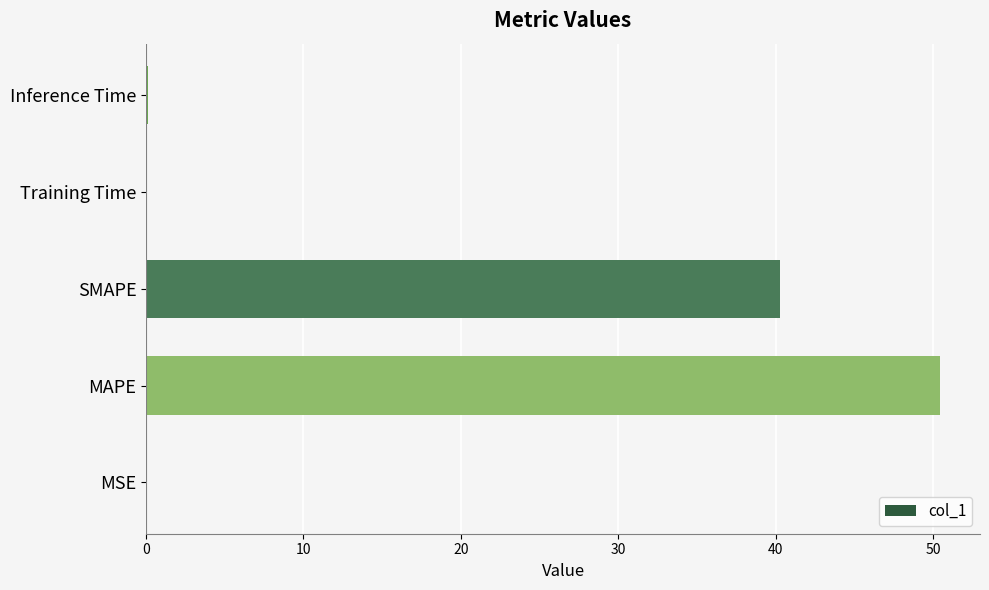

The chart shows a value of 0.0 at MSE. True or false?

True